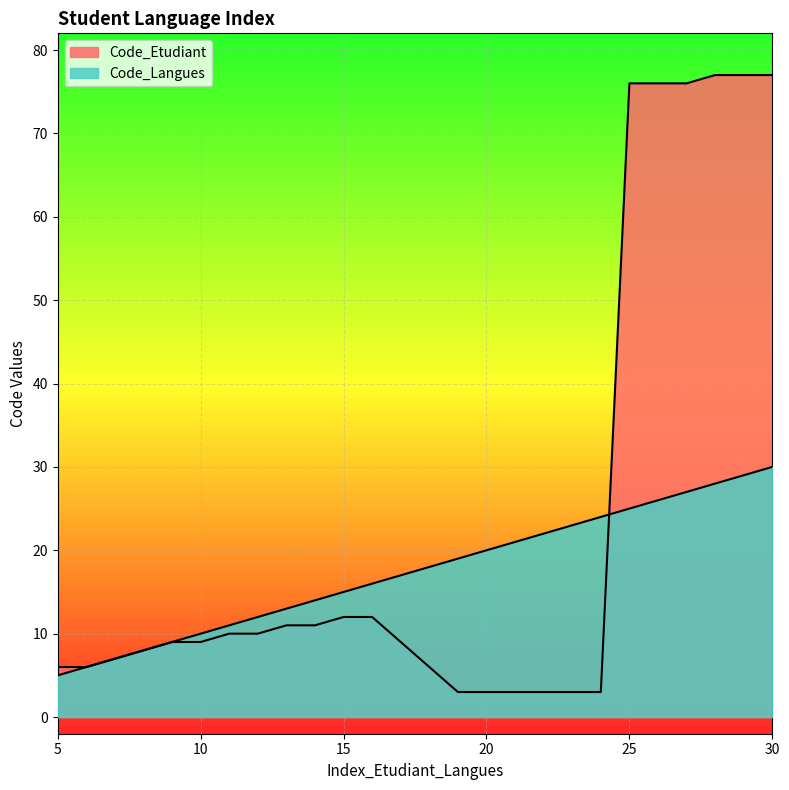

Which series changed the most between 19 and 30?

Code_Etudiant